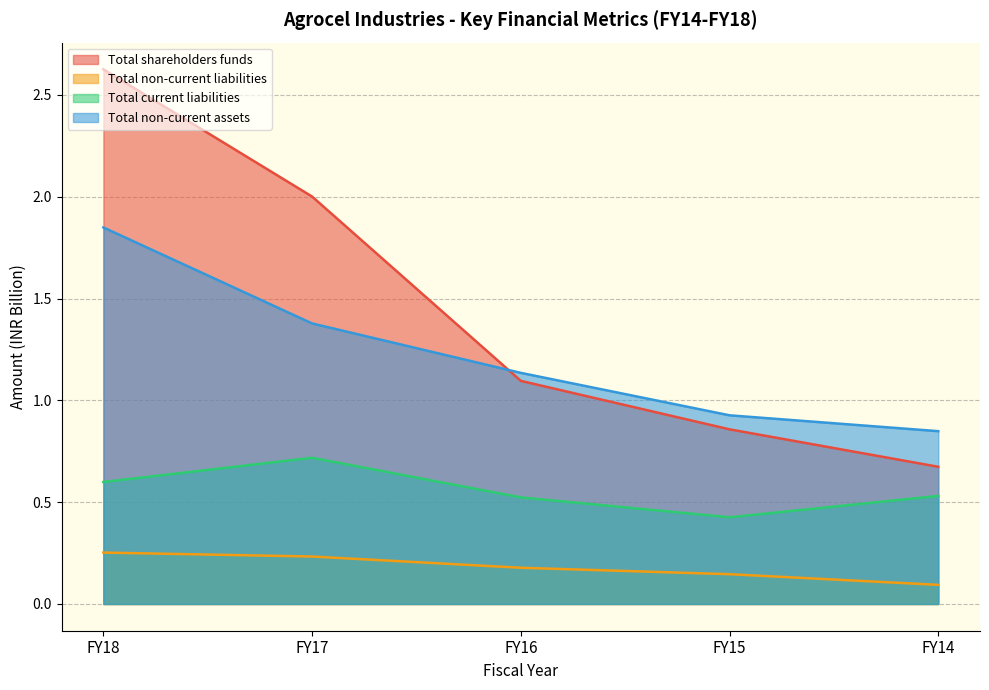

True or false: Total current liabilities and Total shareholders funds cross at least once.

False